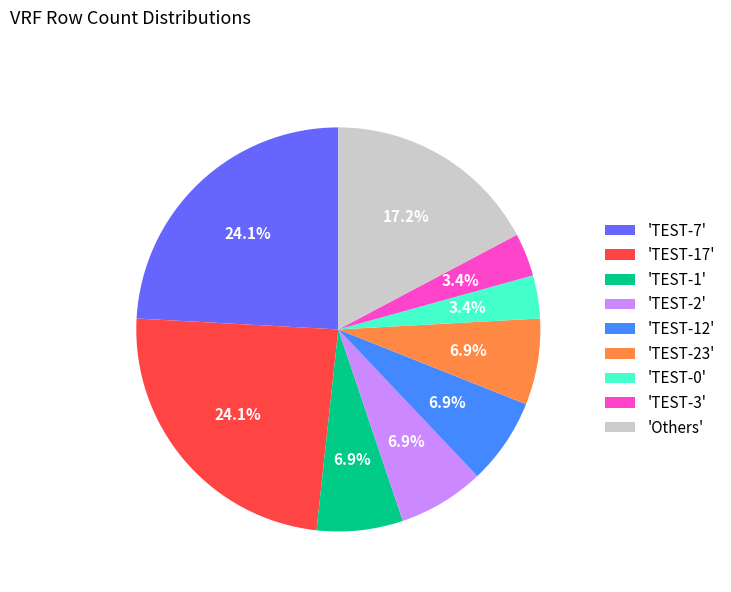

Is the sum of 'TEST-17' and 'TEST-0' greater than half?

No